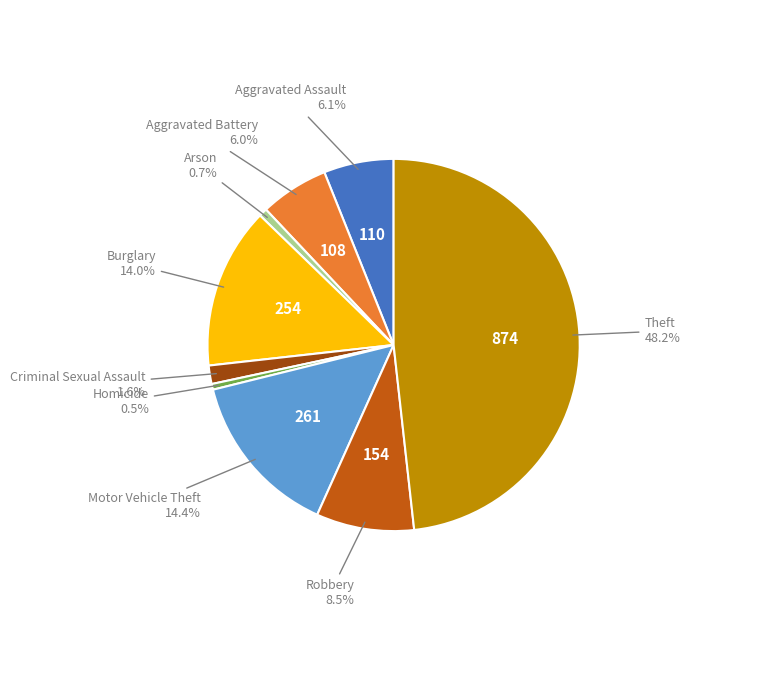

Is there any slice that represents more than half of the pie?

No